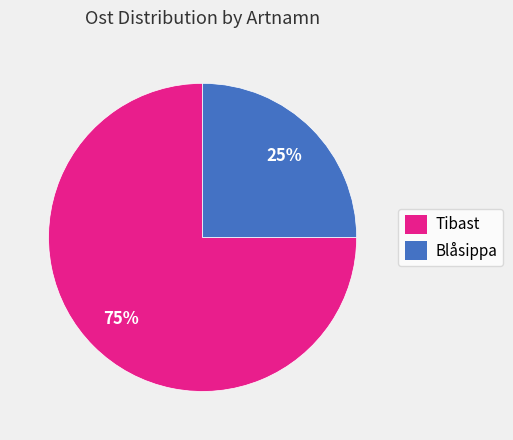

What is the largest slice in the pie chart?

Tibast